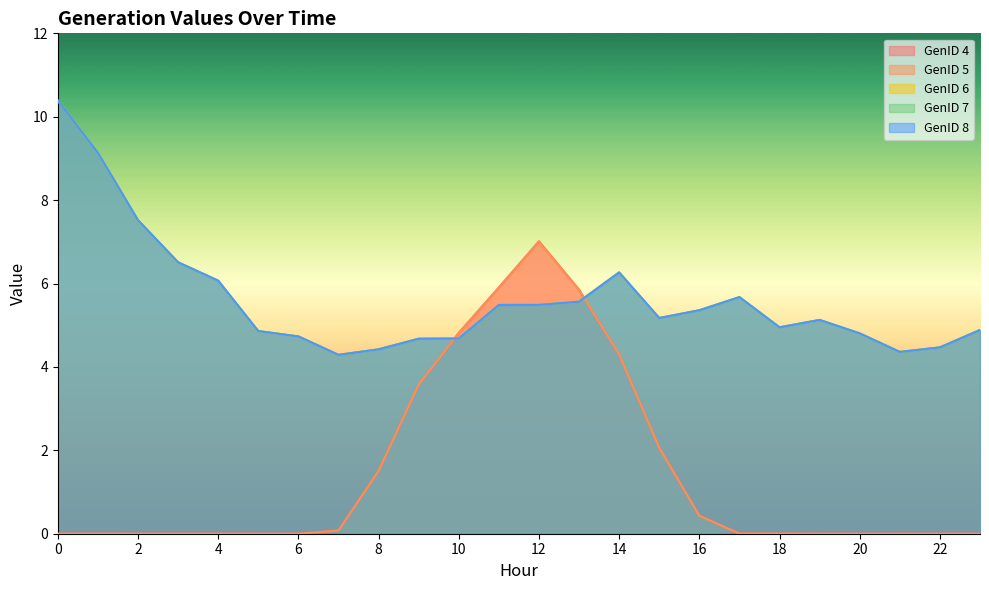

What is the average value of the GenID 5 series?

1.5